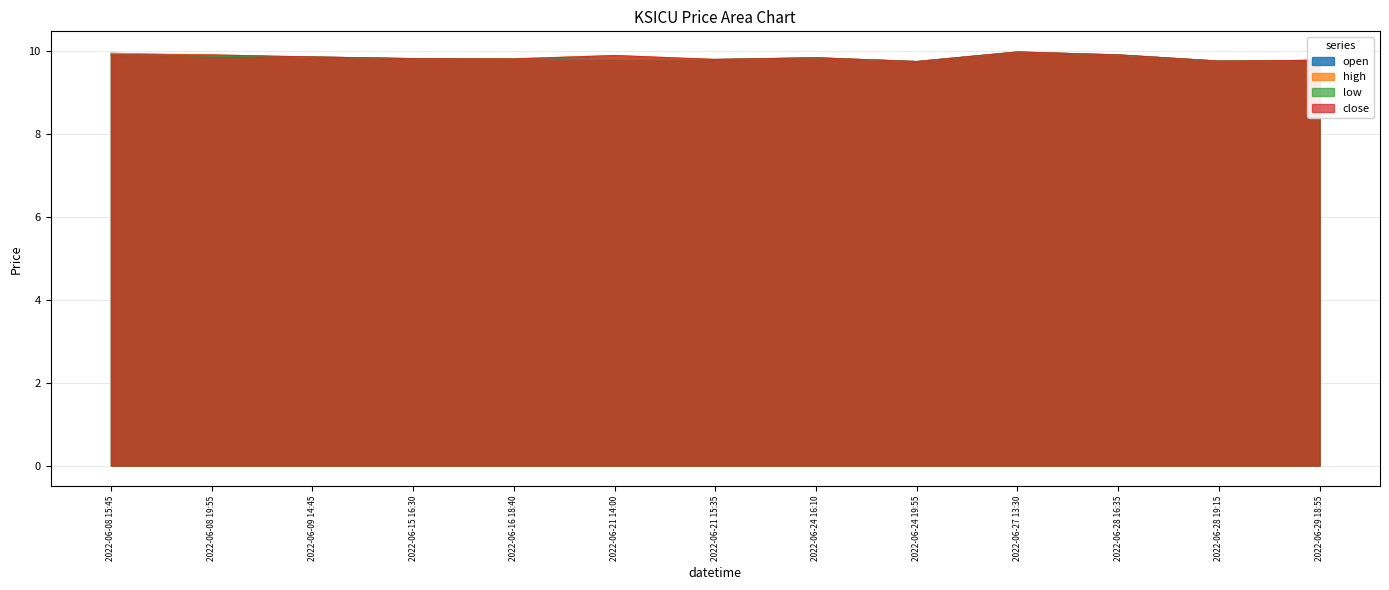

The value of high at 2022-06-21 15:35 is 9.8. True or false?

True